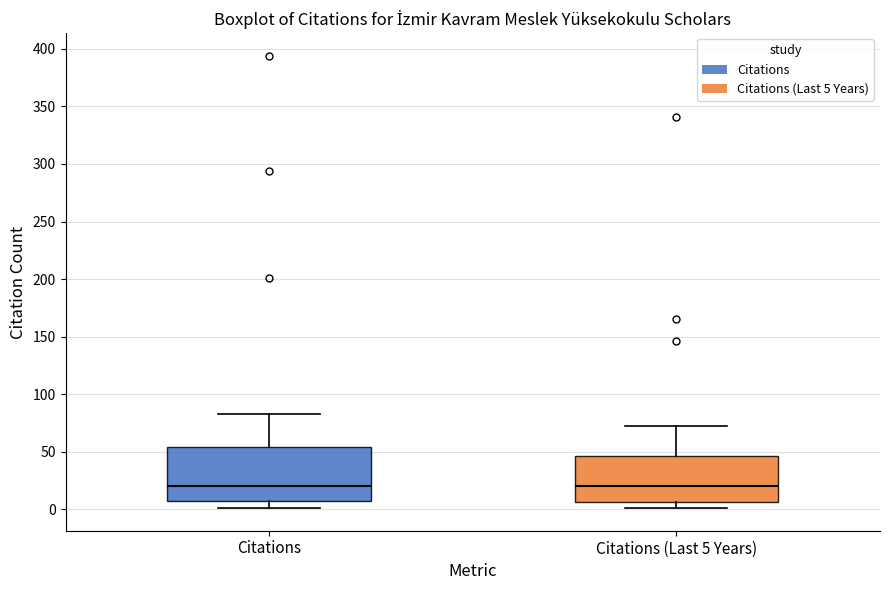

Which box is the tallest, from its lower edge to its upper edge?

Citations